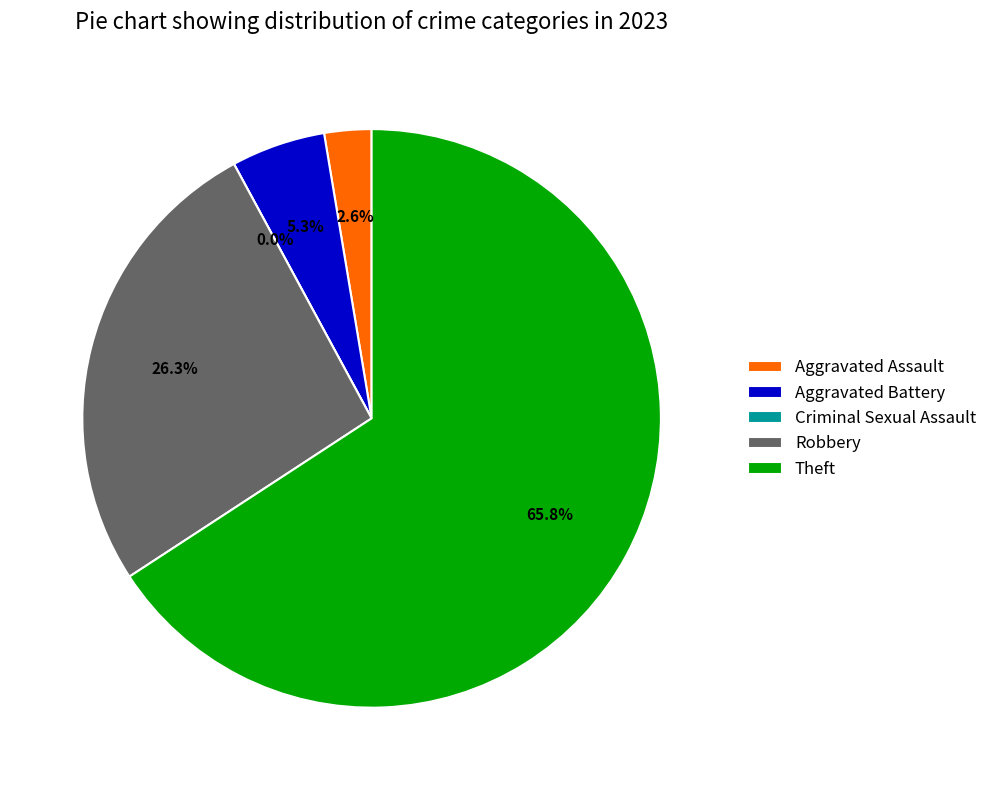

To the nearest percent, what portion does Aggravated Battery represent?

5%